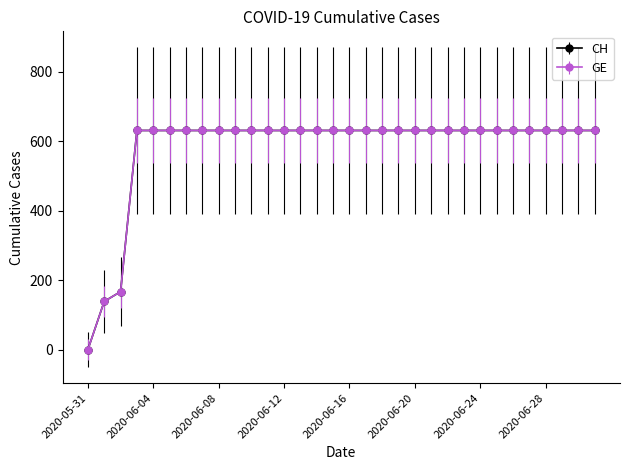

Rank the series by their maximum value, from highest to lowest.

GE, CH